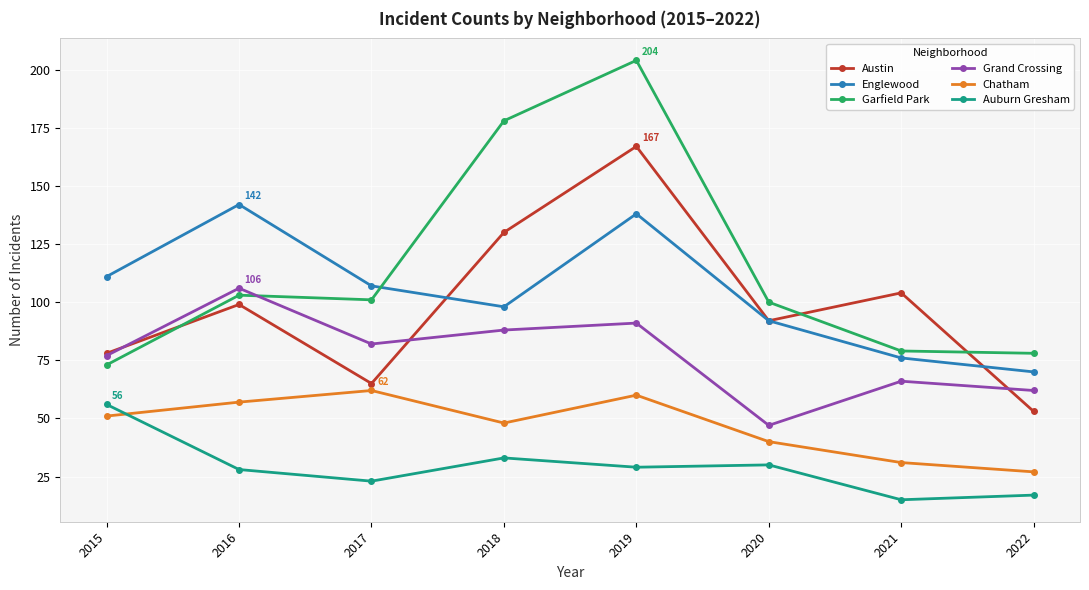

At which label is Garfield Park closest to 138?

2016